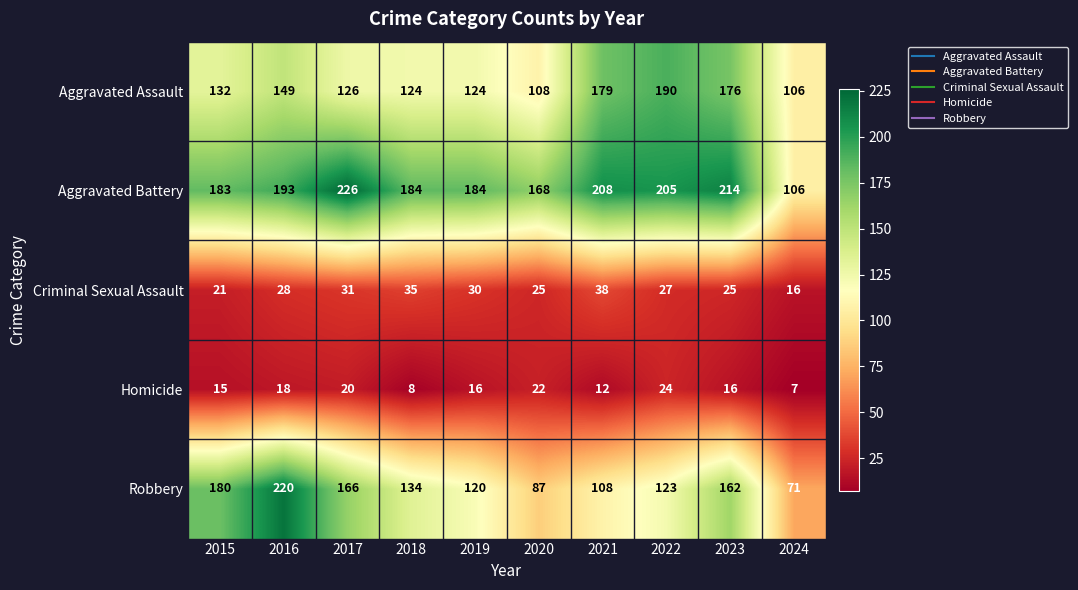

Between 2015 and 2017, which series saw the biggest shift?

Aggravated Battery